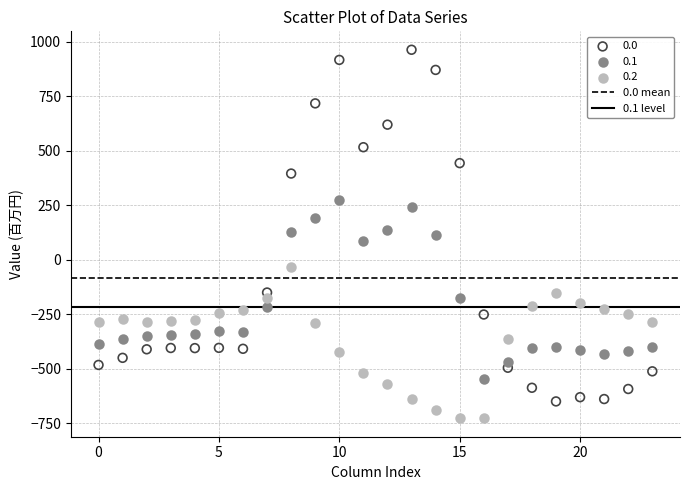

Across all data points, what is the range of Y values (max minus min)?

1689.3